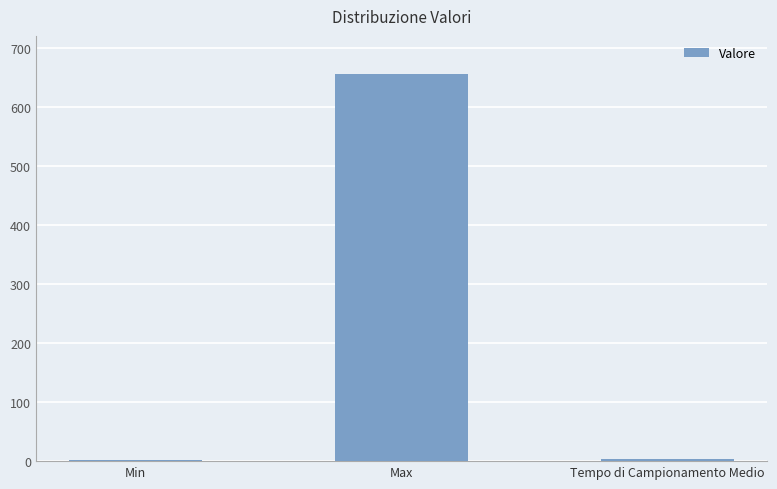

Between Max and Min, which is larger?

Max